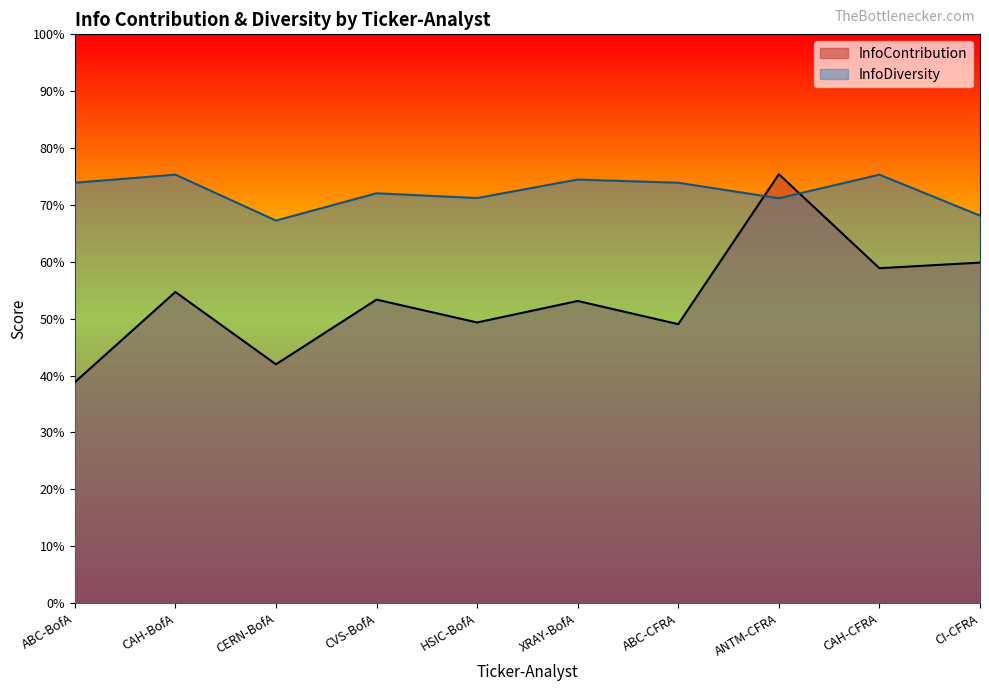

What is the value of the InfoDiversity point at the 4th from the left?

0.7